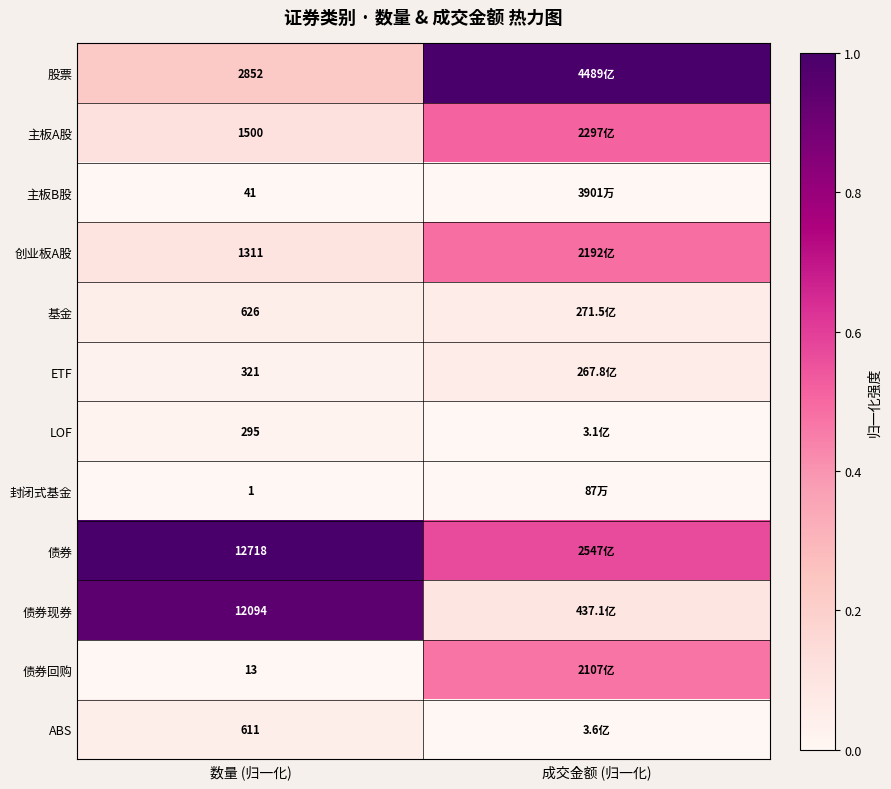

How many distinct data groups are displayed?

12